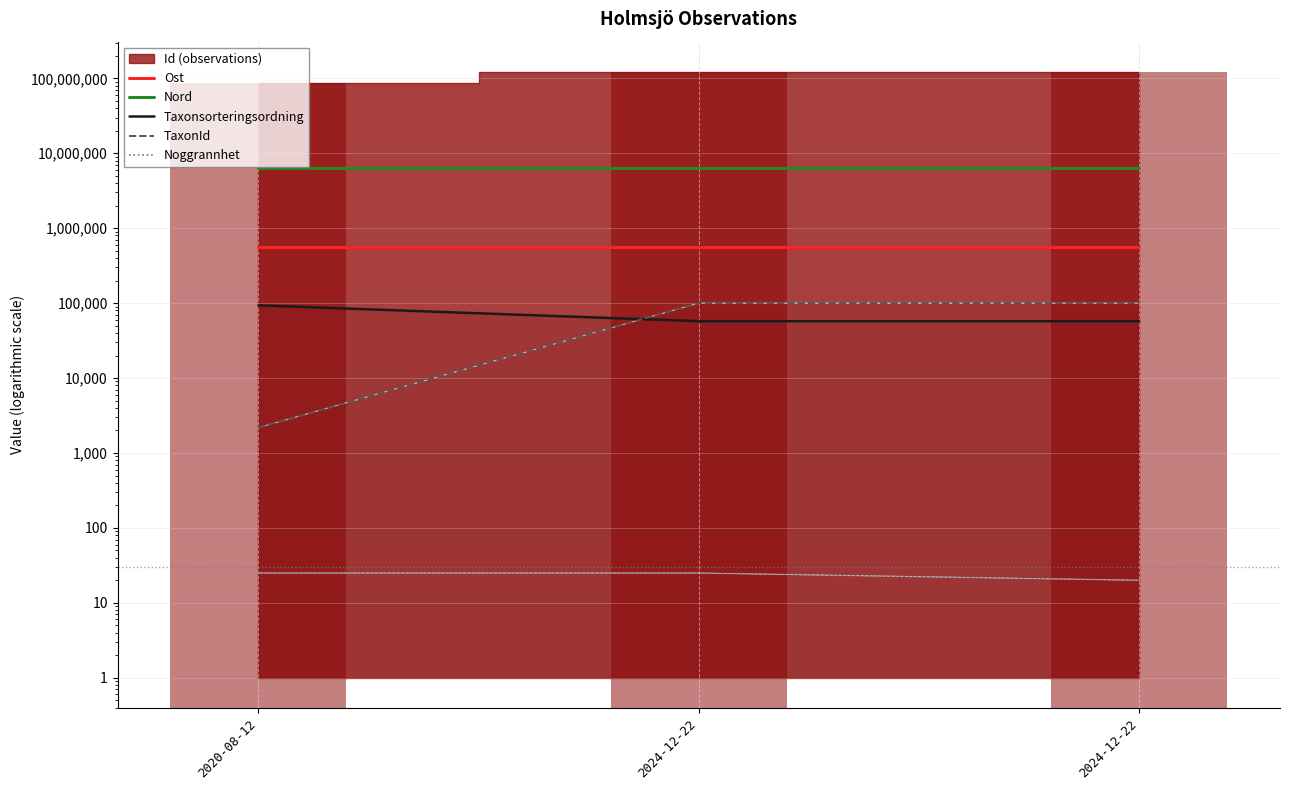

Rank the categories by Noggrannhet value from highest to lowest.

2020-08-12, 2024-12-22, 2024-12-22